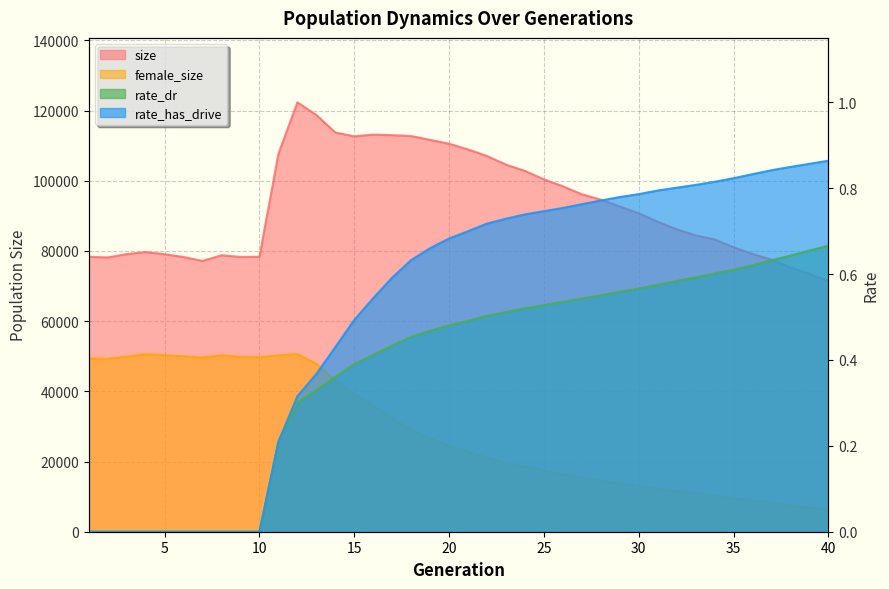

True or false: rate_has_drive has a value of 1.3 at 39.

False